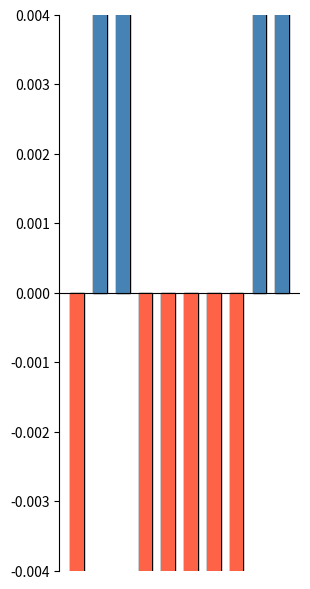

How many values in Negative deviation are below zero?

6